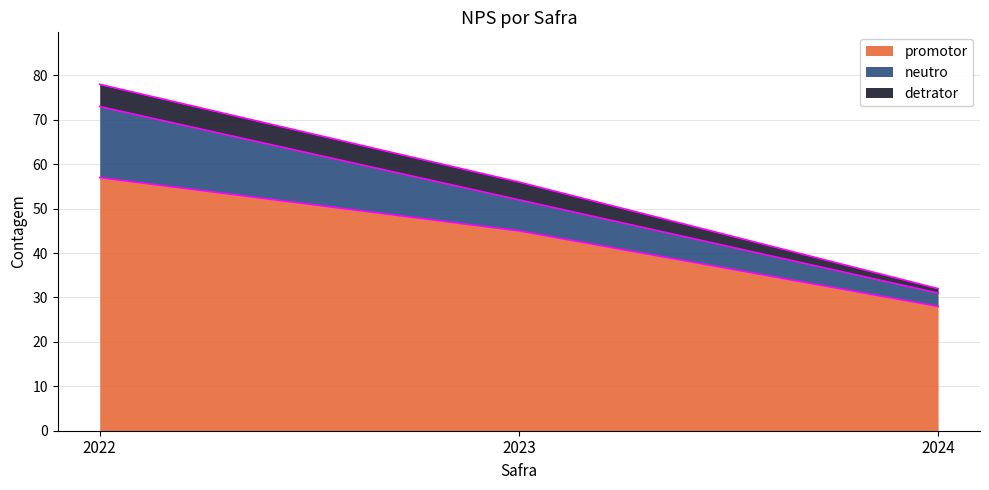

Between 2022 and 2023, which series saw the biggest shift?

promotor